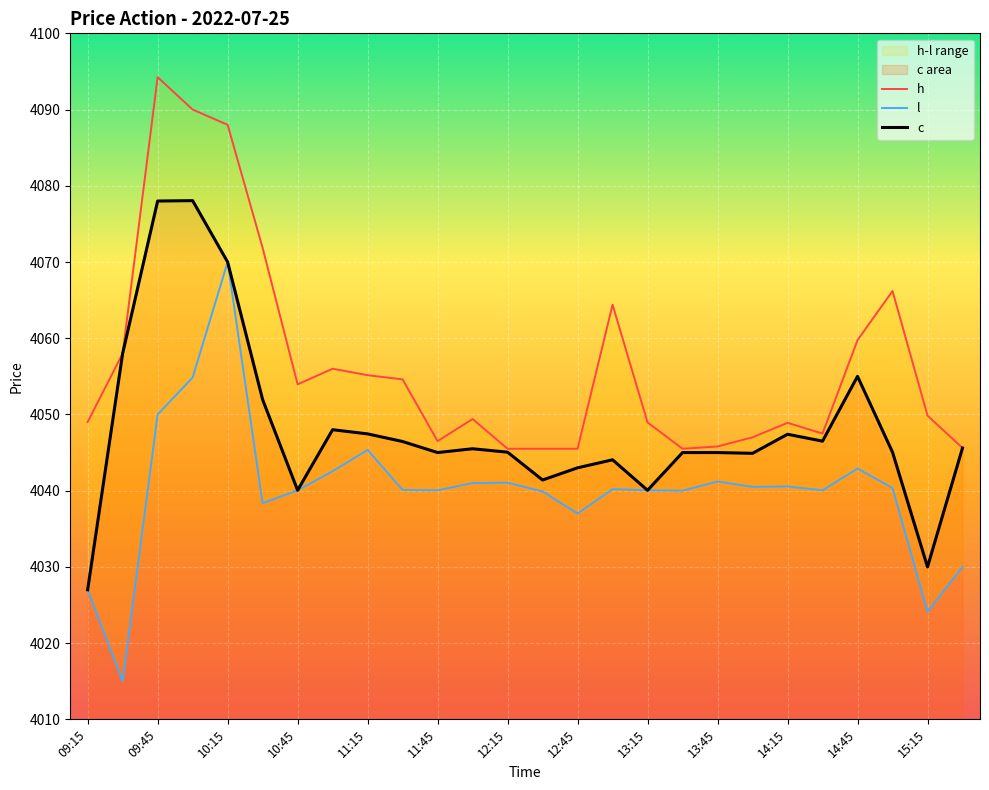

Where does the h series first go above 4049?

09:30